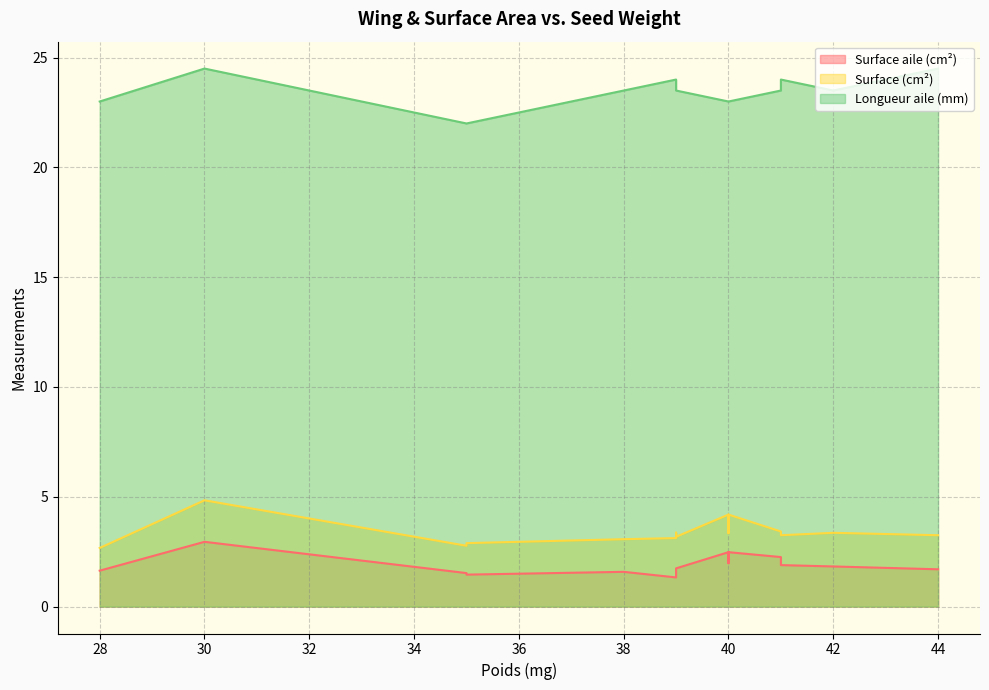

What are all the series names shown in the legend?

Surface aile (cm²), Surface (cm²), Longueur aile (mm)